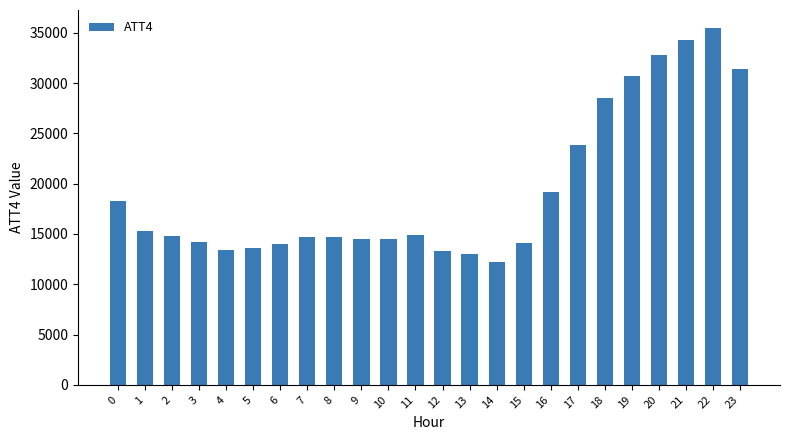

What is the minimum value shown in the chart?

12200